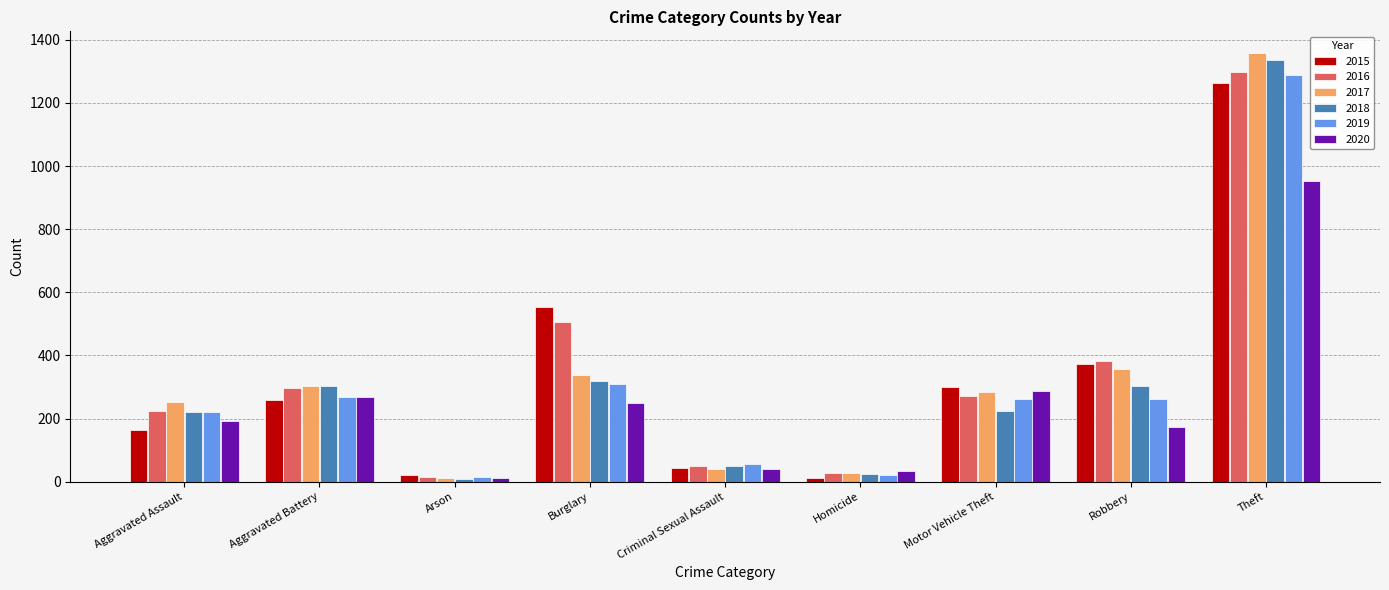

Which series changed the most between Aggravated Assault and Homicide?

2017